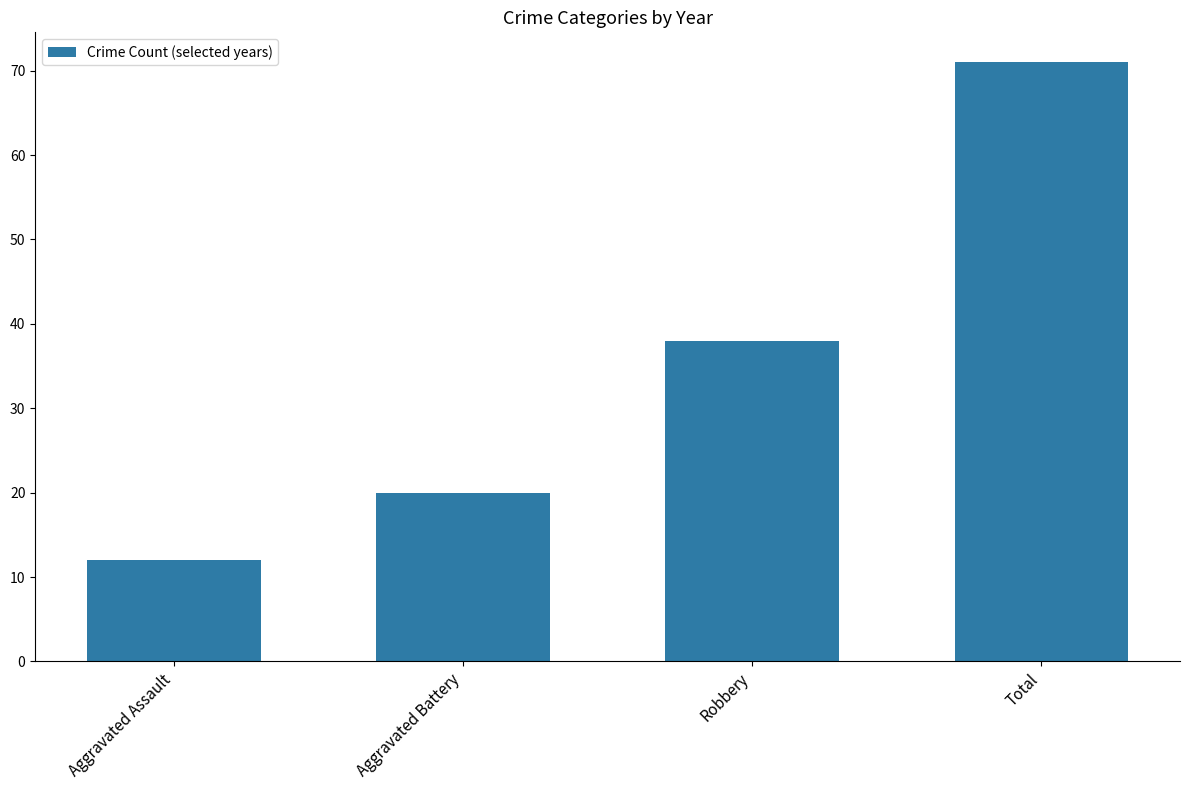

The value at Total is 104. True or false?

False